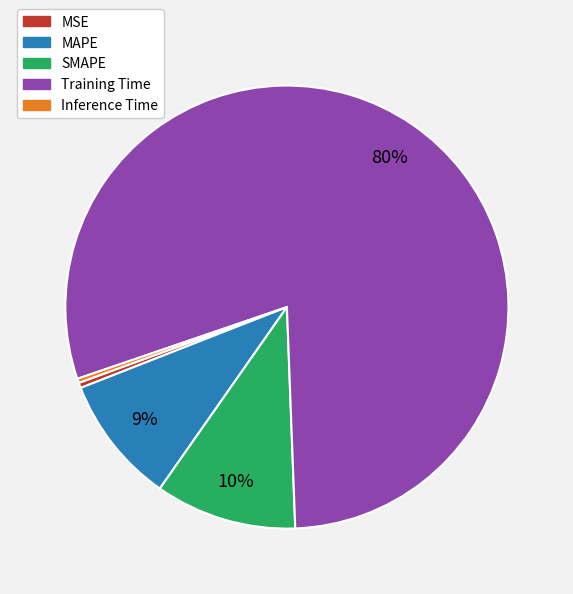

To the nearest percent, what is the average slice percentage?

20%